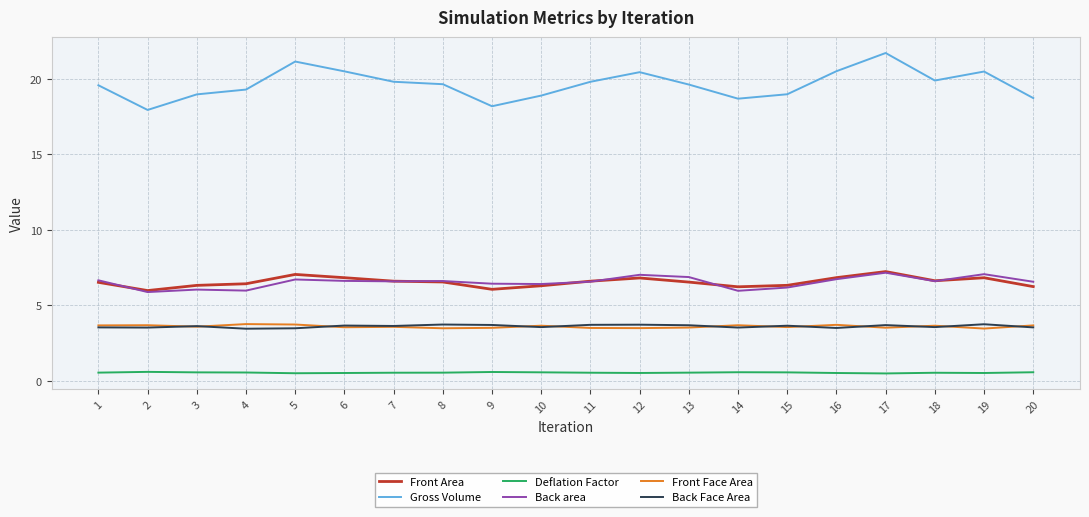

Is it true that Front Face Area equals 2.0 at 12?

False